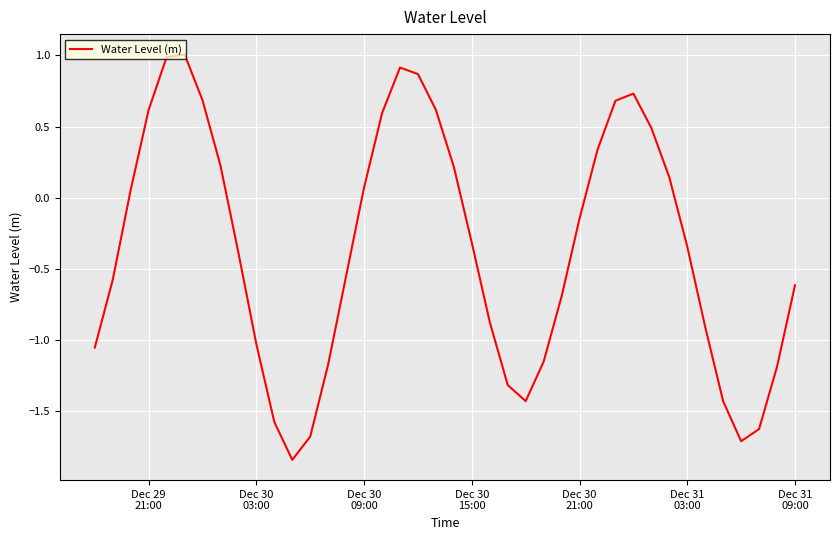

What is the maximum value shown in the chart?

1.0